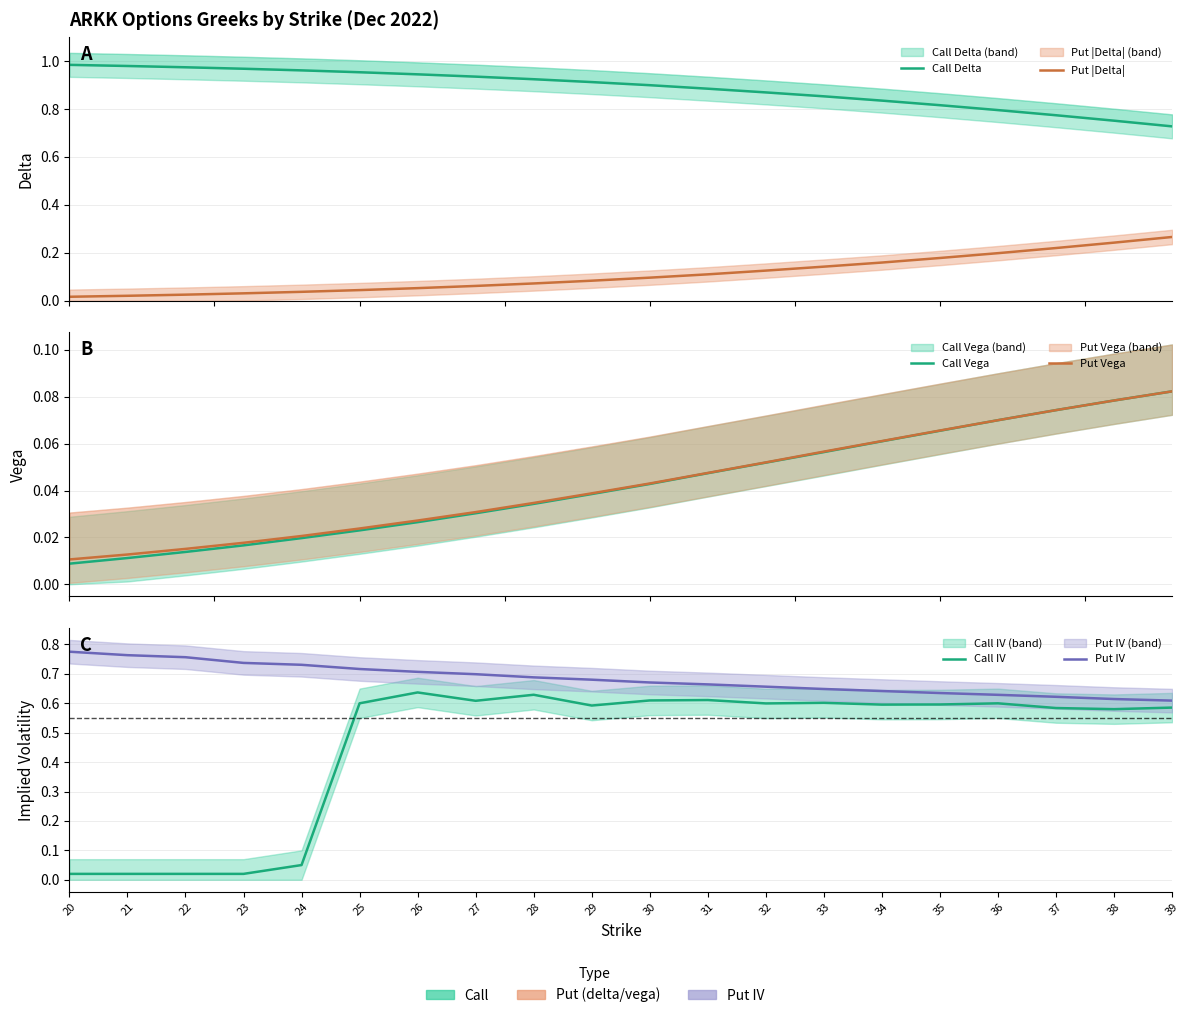

At which label is Put |Delta| closest to 0?

20